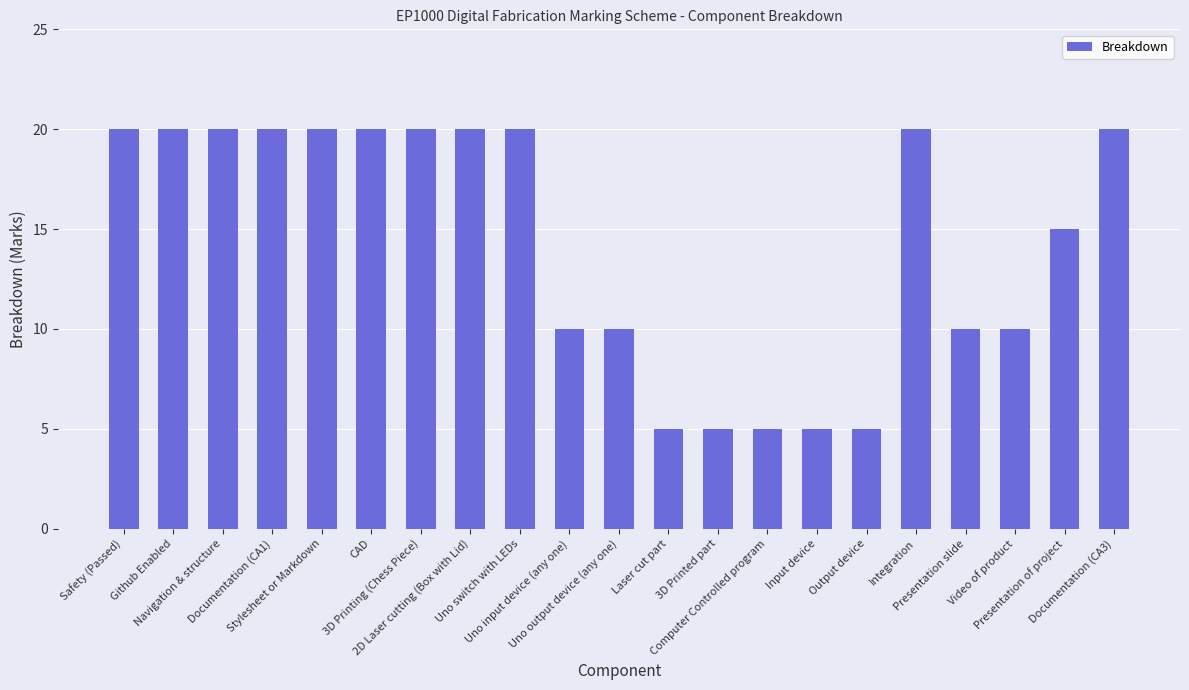

True or false: the data shows 29 at Safety (Passed).

False